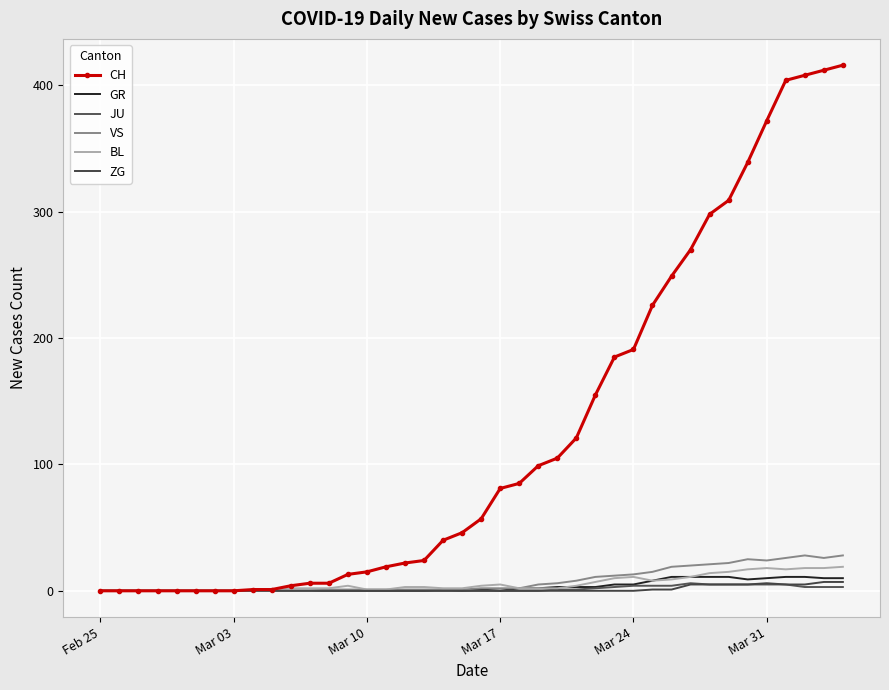

What is the average value of the GR series?

3